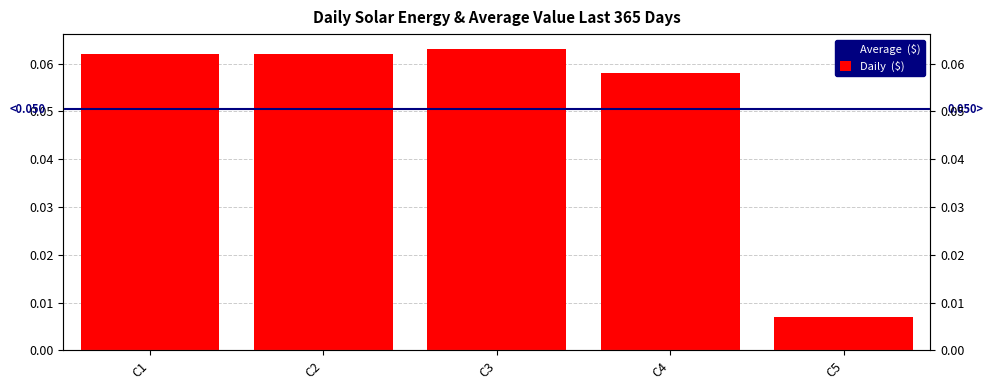

What is the sum of the values at C4 and C1?

0.1